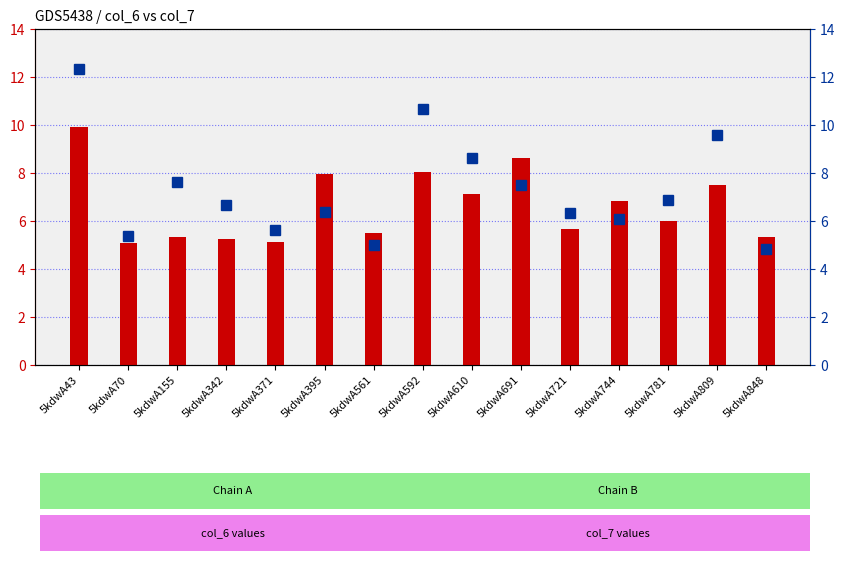

What is the lowest value of the col_6 series?

5.1